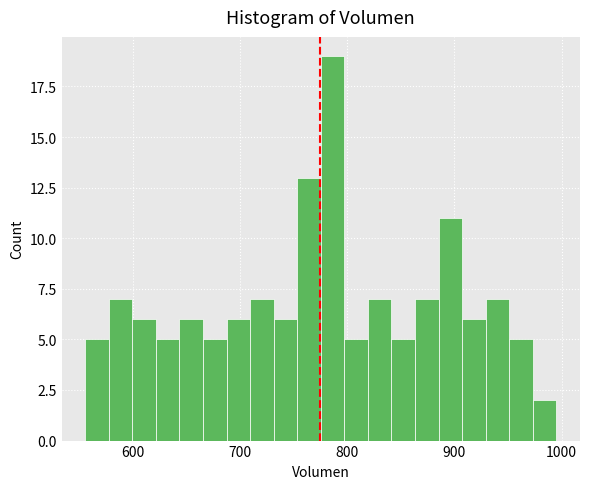

Read against the x-axis, roughly where is the centre of the tallest bar?

790